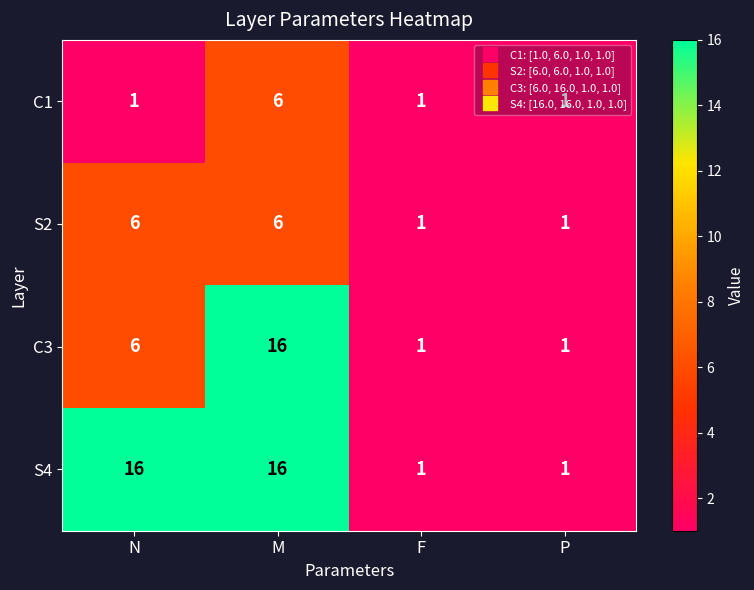

What is the maximum value for C3?

16